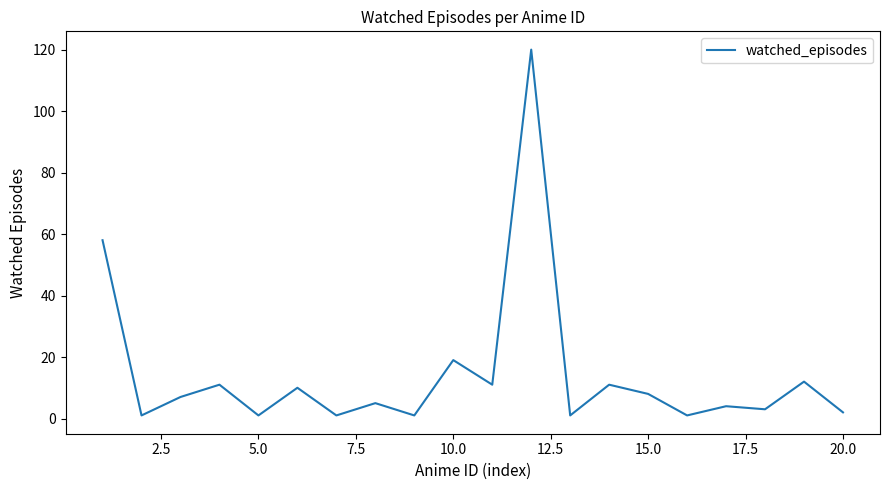

What is the greatest value displayed?

120